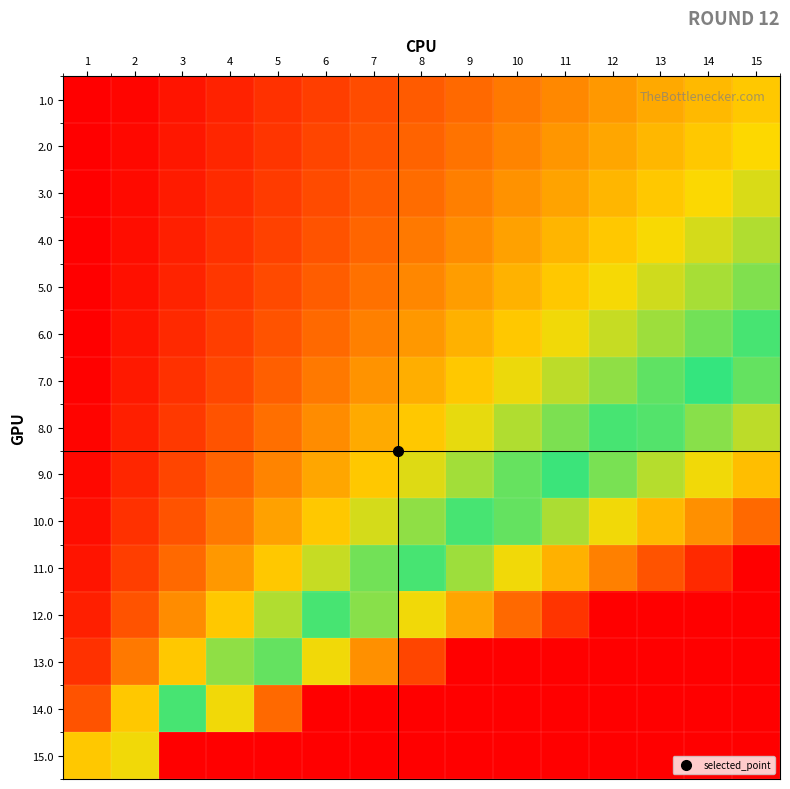

Reading left to right, list all the values displayed in this chart.

1.0: 1=0.1	2=0.1	3=0.2	4=0.3	5=0.3	6=0.4	7=0.5	8=0.5	9=0.6	10=0.7	11=0.7	12=0.8	13=0.9	14=0.9	15=1.0
2.0: 1=0.1	2=0.1	3=0.2	4=0.3	5=0.4	6=0.4	7=0.5	8=0.6	9=0.6	10=0.7	11=0.8	12=0.9	13=0.9	14=1.0	15=1.1
3.0: 1=0.1	2=0.2	3=0.2	4=0.3	5=0.4	6=0.5	7=0.5	8=0.6	9=0.7	10=0.8	11=0.8	12=0.9	13=1.0	14=1.1	15=1.2
4.0: 1=0.1	2=0.2	3=0.2	4=0.3	5=0.4	6=0.5	7=0.6	8=0.7	9=0.7	10=0.8	11=0.9	12=1.0	13=1.1	14=1.2	15=1.2
5.0: 1=0.1	2=0.2	3=0.3	4=0.4	5=0.5	6=0.5	7=0.6	8=0.7	9=0.8	10=0.9	11=1.0	12=1.1	13=1.2	14=1.3	15=1.4
6.0: 1=0.1	2=0.2	3=0.3	4=0.4	5=0.5	6=0.6	7=0.7	8=0.8	9=0.9	10=1.0	11=1.1	12=1.2	13=1.3	14=1.4	15=1.5
7.0: 1=0.1	2=0.2	3=0.3	4=0.4	5=0.6	6=0.7	7=0.8	8=0.9	9=1.0	10=1.1	11=1.2	12=1.3	13=1.4	14=1.6	15=1.7
8.0: 1=0.1	2=0.2	3=0.4	4=0.5	5=0.6	6=0.7	7=0.9	8=1.0	9=1.1	10=1.2	11=1.4	12=1.5	13=1.6	14=1.7	15=1.9
9.0: 1=0.1	2=0.3	3=0.4	4=0.6	5=0.7	6=0.9	7=1.0	8=1.1	9=1.3	10=1.4	11=1.6	12=1.7	13=1.9	14=2.0	15=2.1
10.0: 1=0.2	2=0.3	3=0.5	4=0.7	5=0.8	6=1.0	7=1.2	8=1.3	9=1.5	10=1.7	11=1.8	12=2.0	13=2.2	14=2.3	15=2.5
11.0: 1=0.2	2=0.4	3=0.6	4=0.8	5=1.0	6=1.2	7=1.4	8=1.6	9=1.8	10=2.0	11=2.2	12=2.4	13=2.6	14=2.8	15=3.0
12.0: 1=0.2	2=0.5	3=0.7	4=1.0	5=1.2	6=1.5	7=1.7	8=2.0	9=2.2	10=2.5	11=2.7	12=3.0	13=3.2	14=3.5	15=3.7
13.0: 1=0.3	2=0.7	3=1.0	4=1.3	5=1.7	6=2.0	7=2.3	8=2.7	9=3.0	10=3.3	11=3.7	12=4.0	13=4.3	14=4.7	15=5.0
14.0: 1=0.5	2=1.0	3=1.5	4=2.0	5=2.5	6=3.0	7=3.5	8=4.0	9=4.5	10=5.0	11=5.5	12=6.0	13=6.5	14=7.0	15=7.5
15.0: 1=1.0	2=2.0	3=3.0	4=4.0	5=5.0	6=6.0	7=7.0	8=8.0	9=9.0	10=10.0	11=11.0	12=12.0	13=13.0	14=14.0	15=15.0